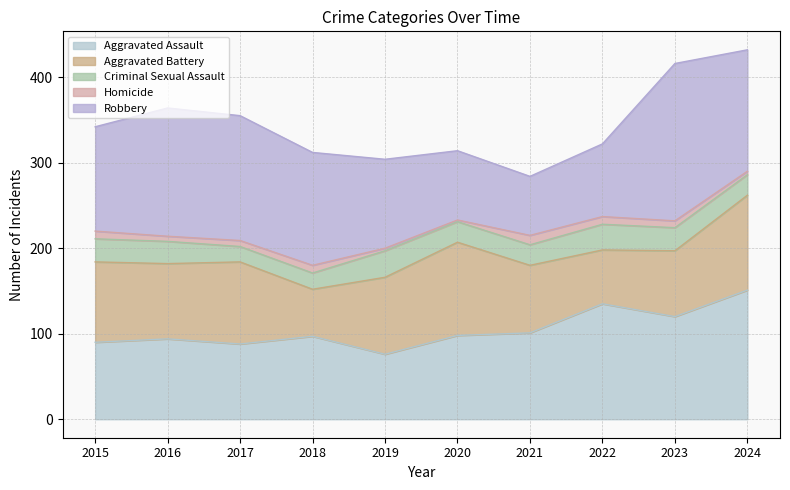

Reading left to right, transcribe all the data shown in this chart.

Aggravated Assault: 90	94	88	97	76	98	101	135	120	151
Aggravated Battery: 94	88	96	55	90	109	79	63	77	111
Criminal Sexual Assault: 27	26	18	19	31	24	24	30	27	24
Homicide: 9	6	7	9	3	2	11	9	8	4
Robbery: 122	150	146	132	104	81	69	85	184	142